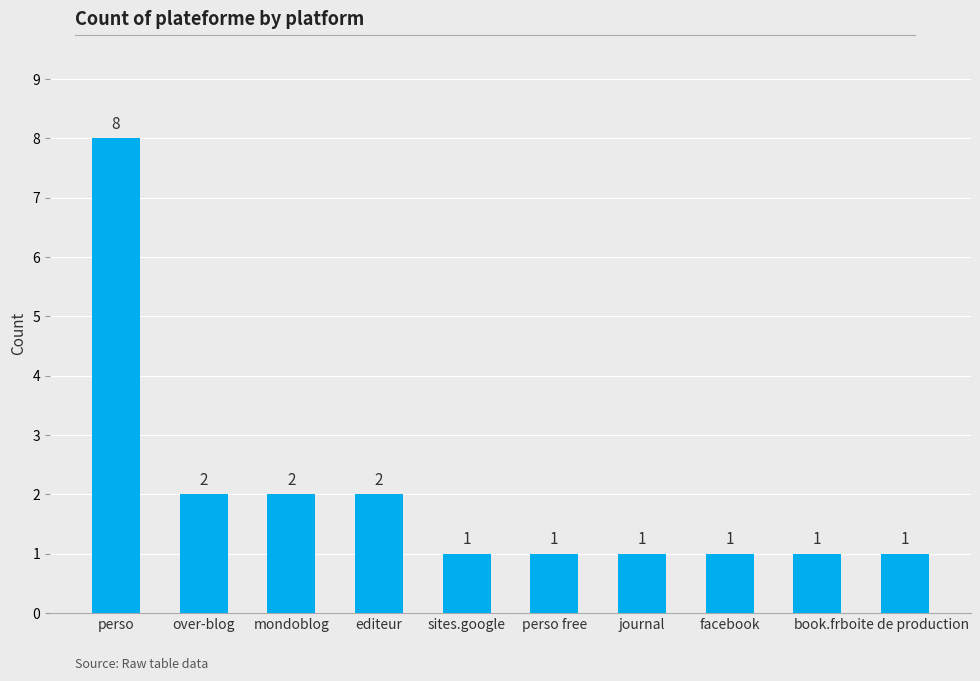

The value at editeur is 1. True or false?

False